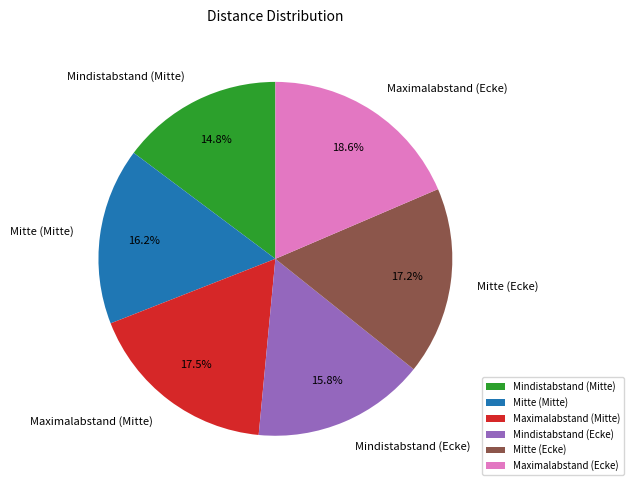

To the nearest percent, what is the combined percentage of Mindistabstand (Mitte) and Maximalabstand (Mitte)?

32%